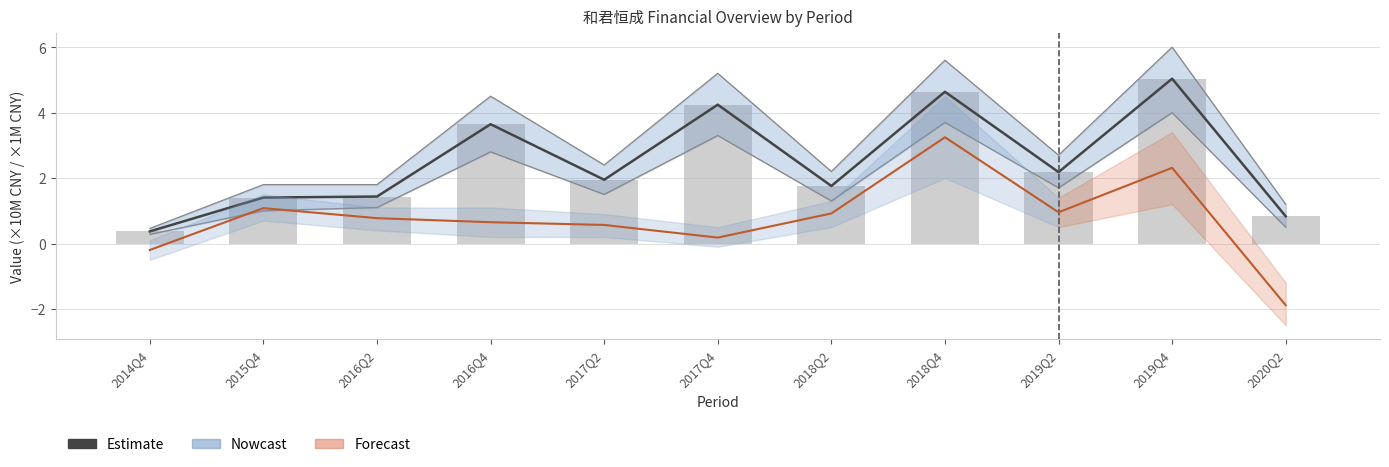

The Estimate series shows 0.4 at 2016Q2. True or false?

False